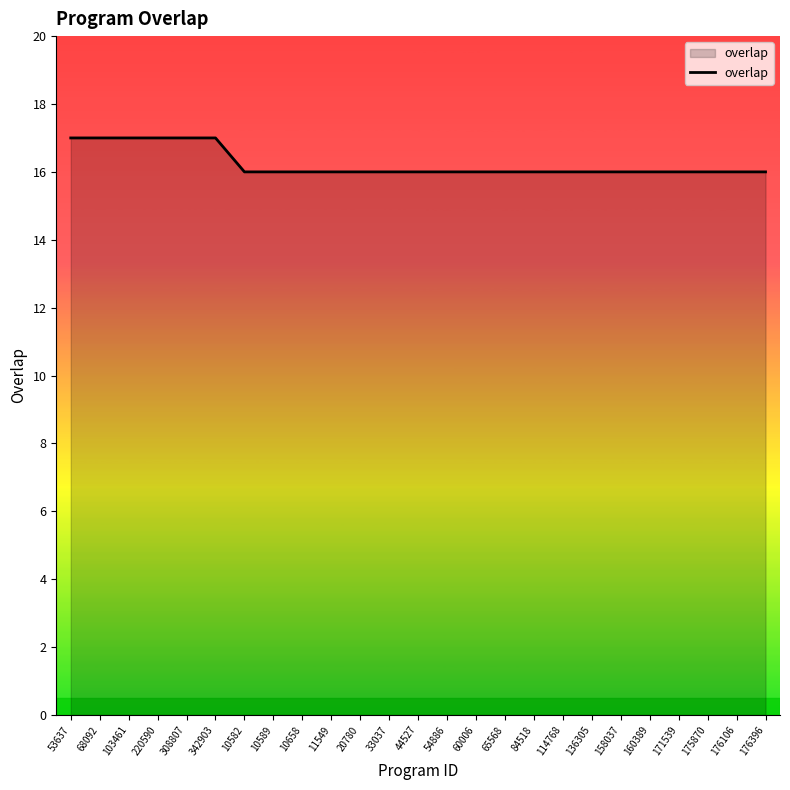

True or false: the data shows 6 at 220590.

False